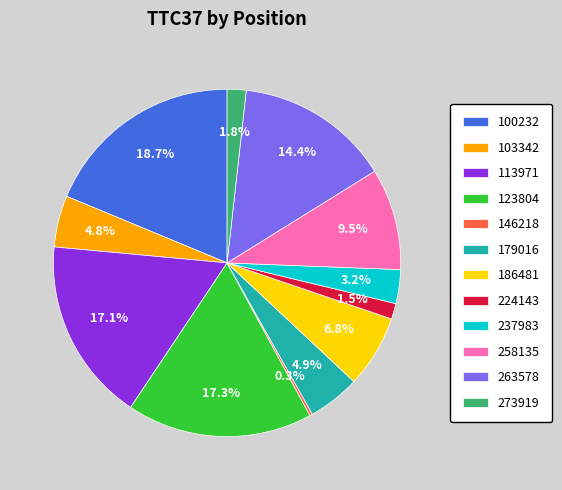

Is it true that 103342 is 11% of the pie?

False